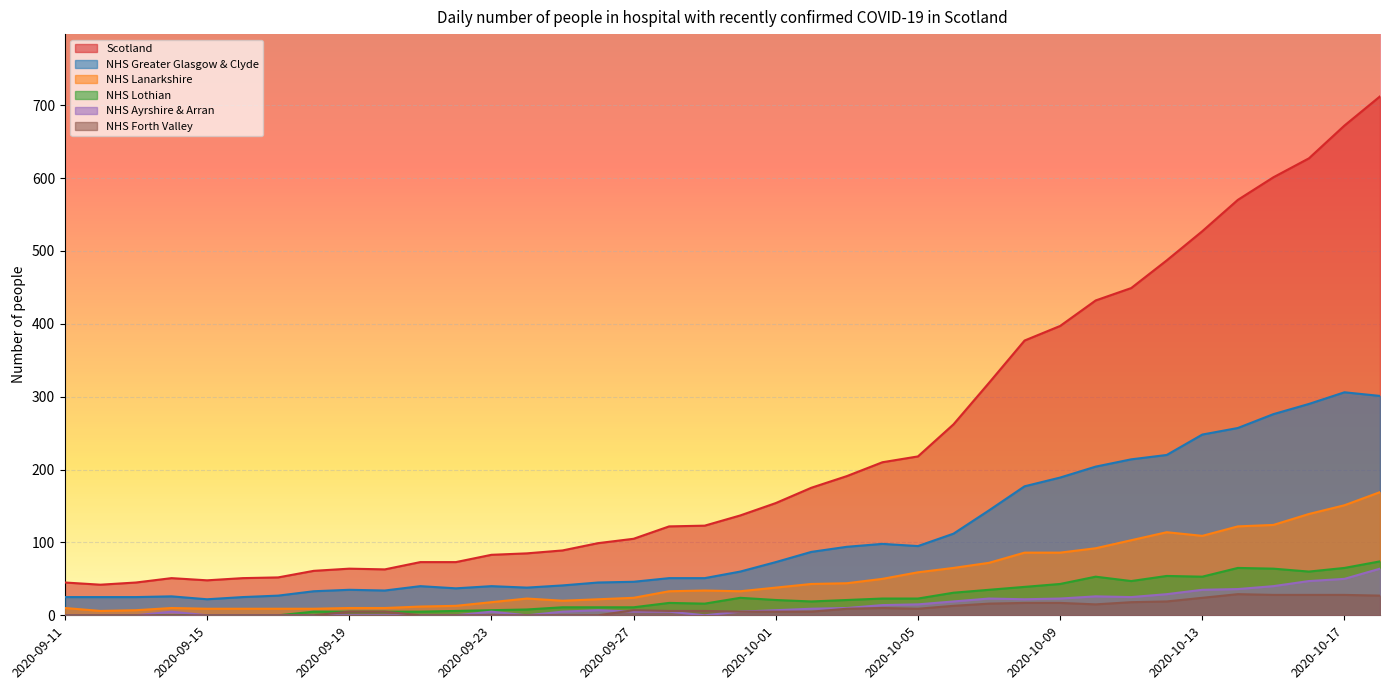

Read the NHS Forth Valley value at 2020-09-28.

6